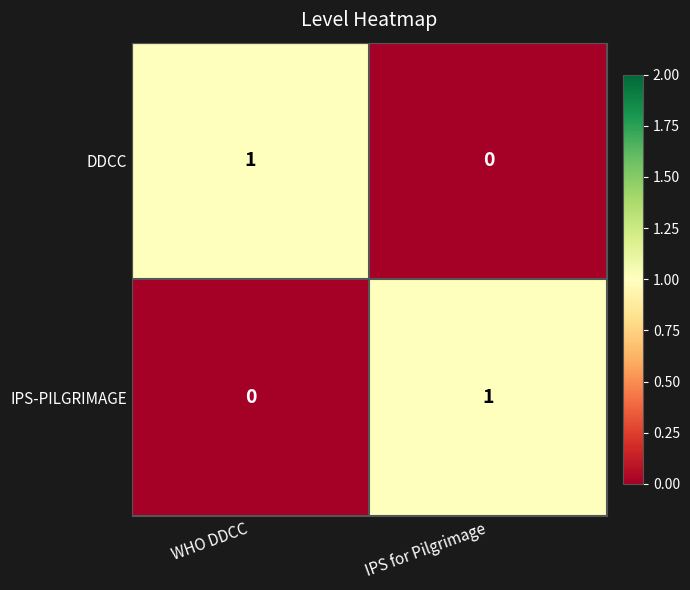

At which label is DDCC closest to 0?

IPS for Pilgrimage